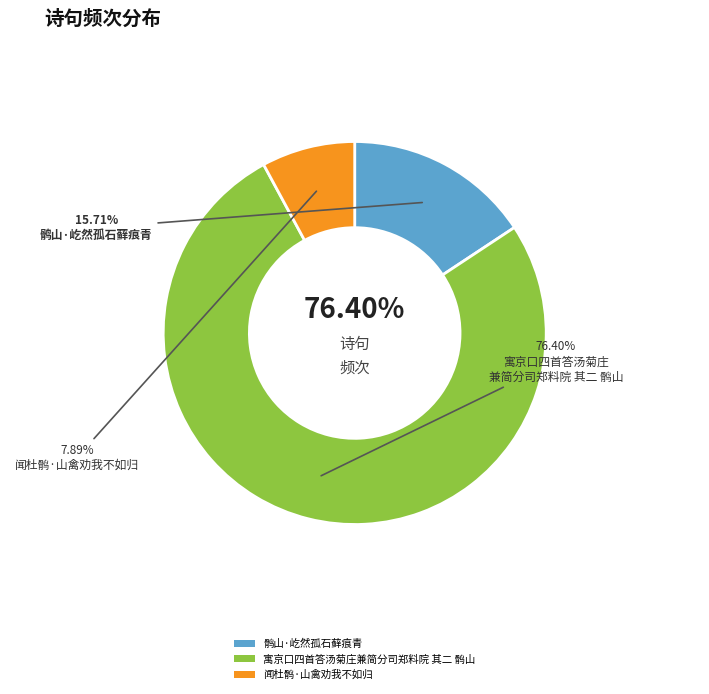

True or false: 寓京口四首答汤菊庄兼简分司郑料院 其二 鹘山 accounts for 69% of the total.

False